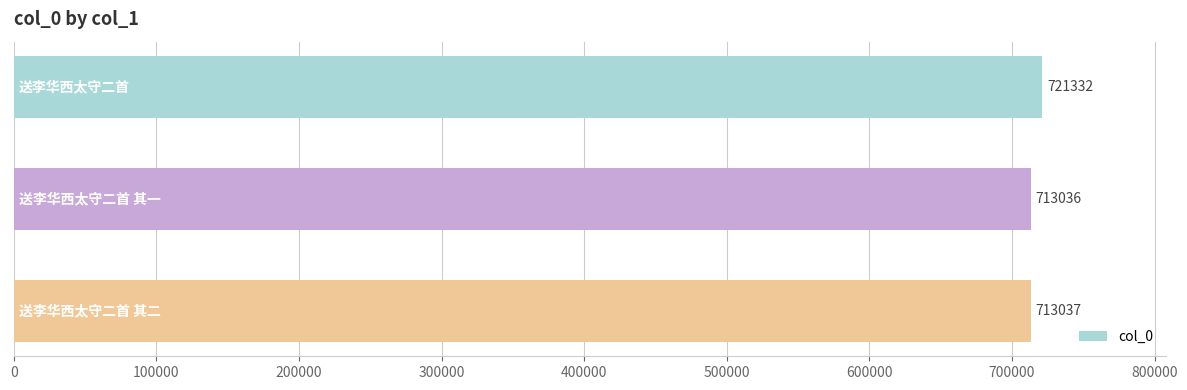

What is the greatest value displayed?

721332